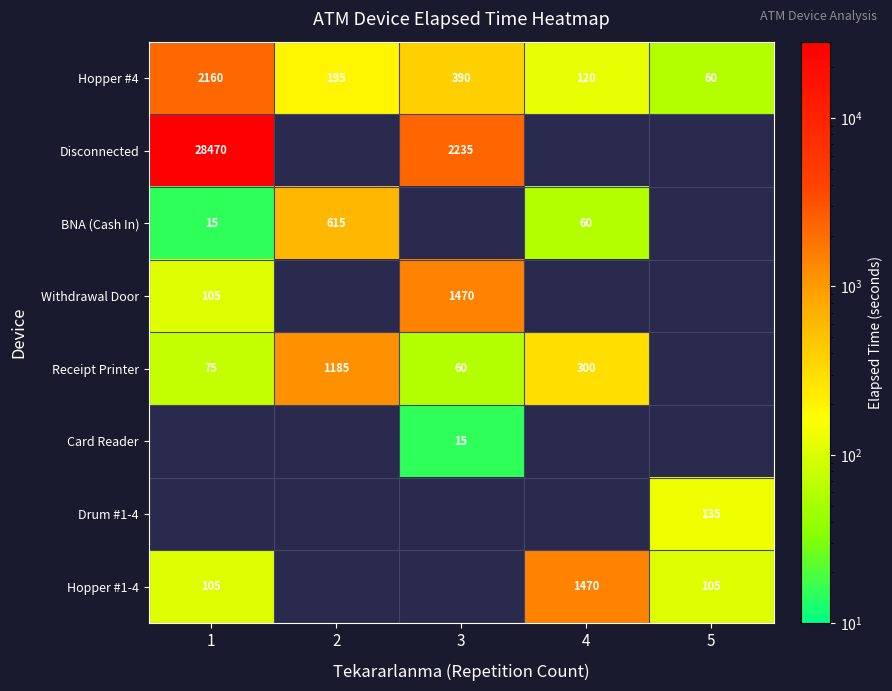

True or false: BNA (Cash In) has a value of 60 at 4.

True